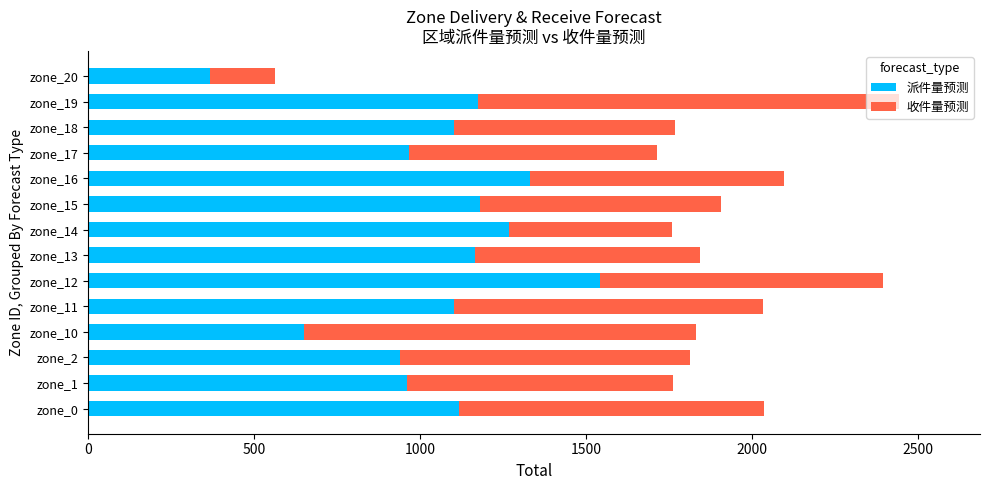

At which category is the sum across all series the highest?

zone_19